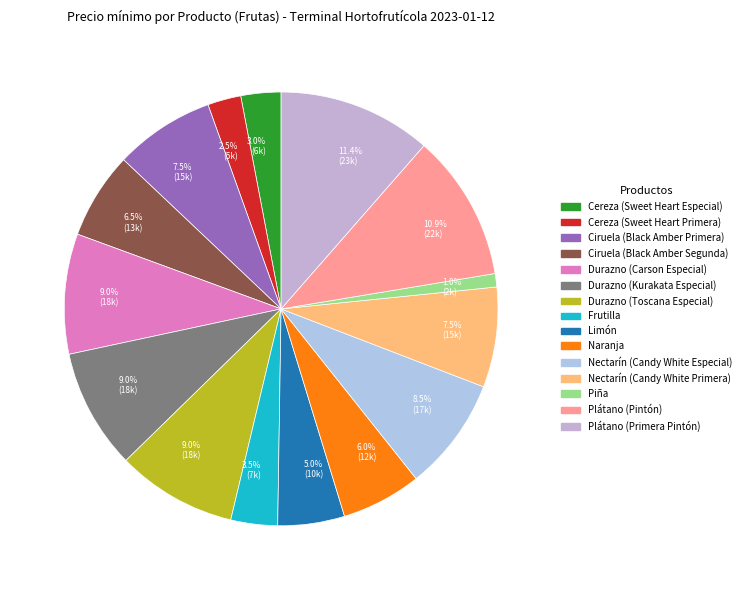

Which category has the biggest portion of the pie?

Plátano (Primera Pintón)